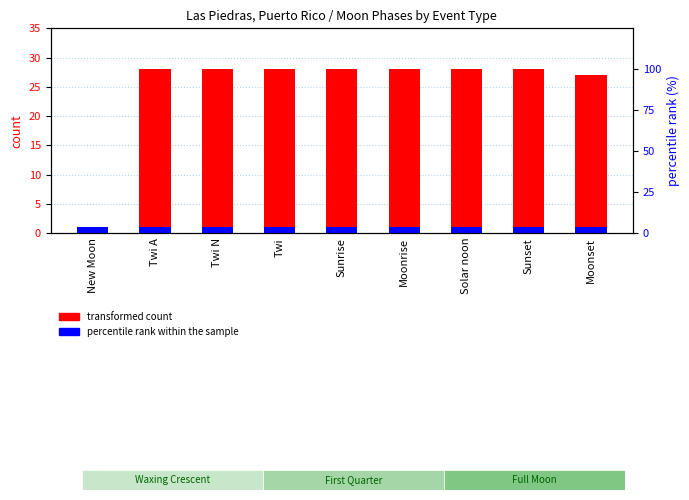

What is the value of the percentile rank within the sample bar at the 7th from the left?

1